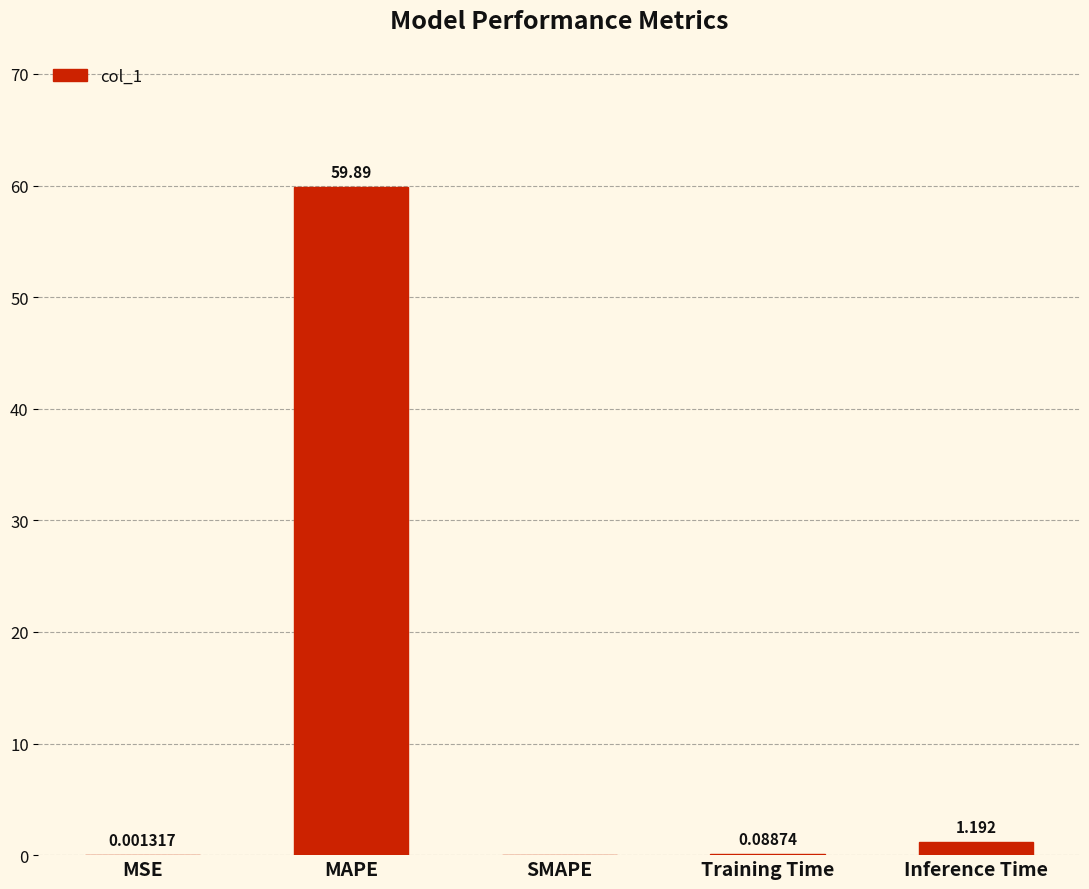

True or false: the data shows 59.9 at MAPE.

True